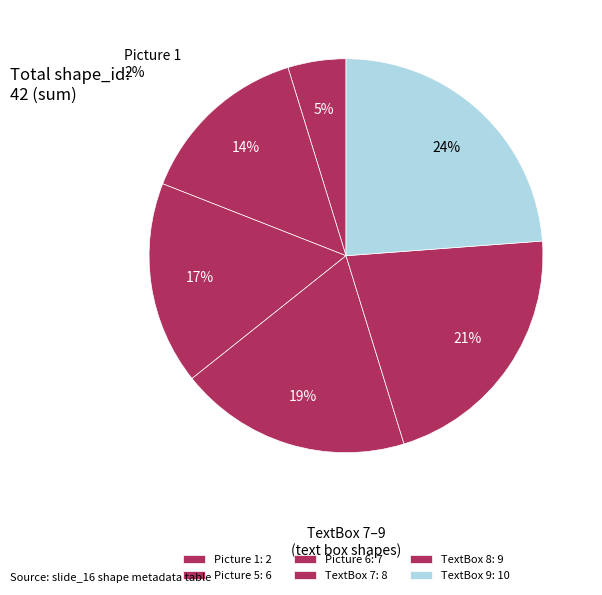

How many slices are in this pie chart?

6